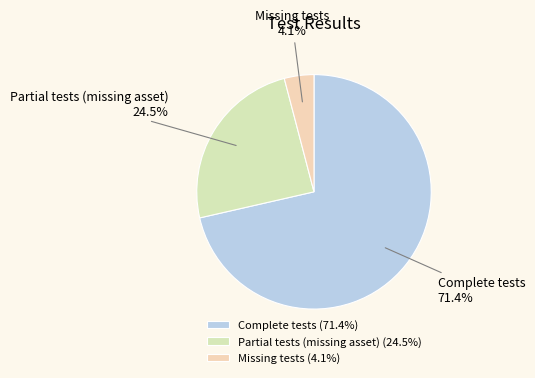

Does Complete tests represent more than half of the total?

Yes